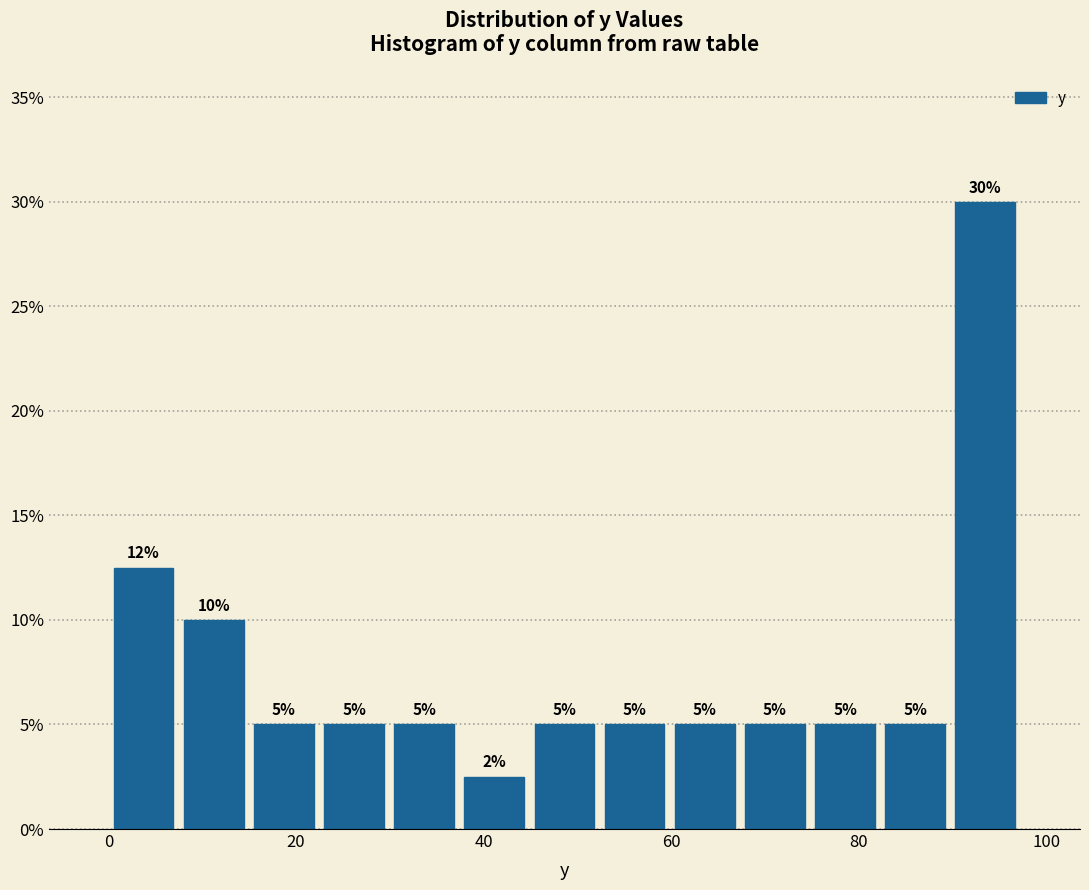

Around what value on the x-axis is the tallest bar? Give the approximate position of its centre, as read against the axis.

94